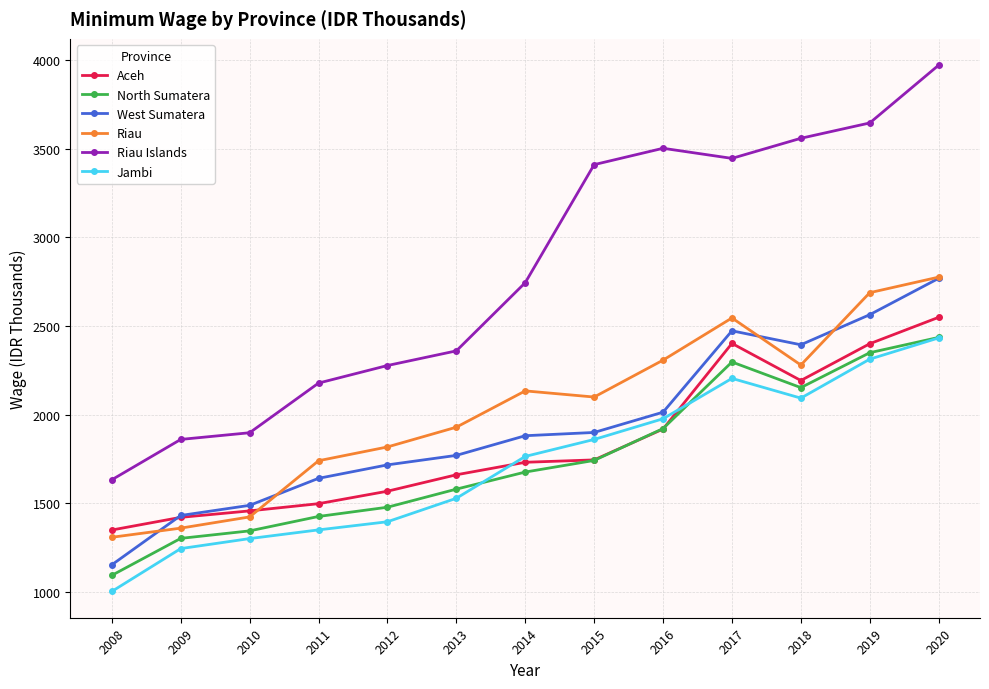

True or false: Aceh has more than 0 interior local peaks.

True